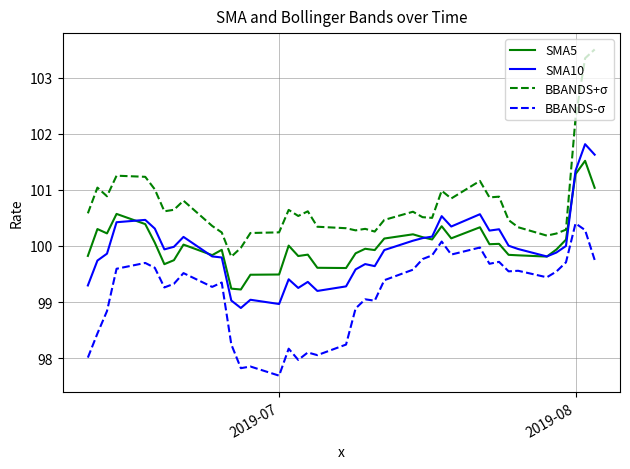

True or false: BBANDS-σ and BBANDS+σ intersect in this chart.

False